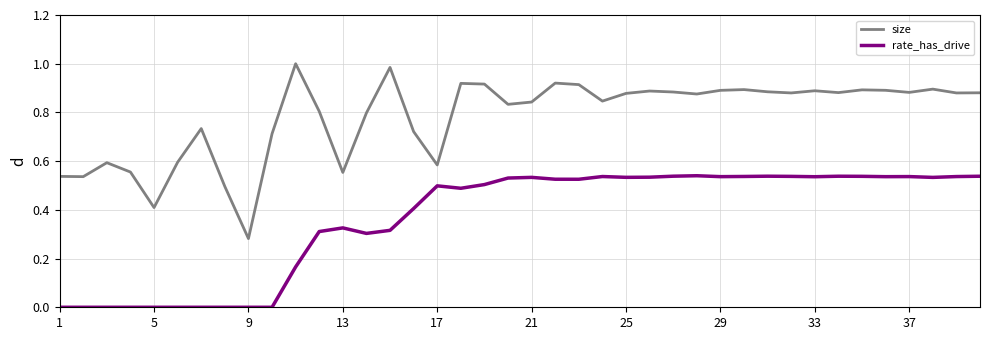

Which series has the largest total across all categories?

size